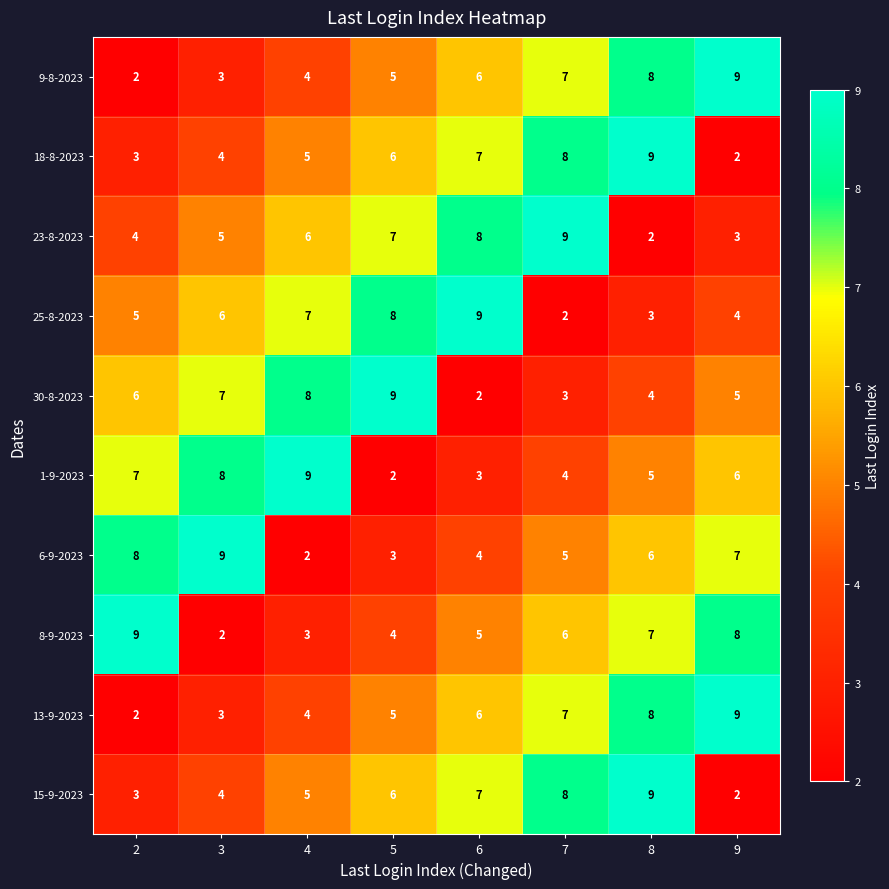

What is the difference between the highest and lowest values at 9?

7